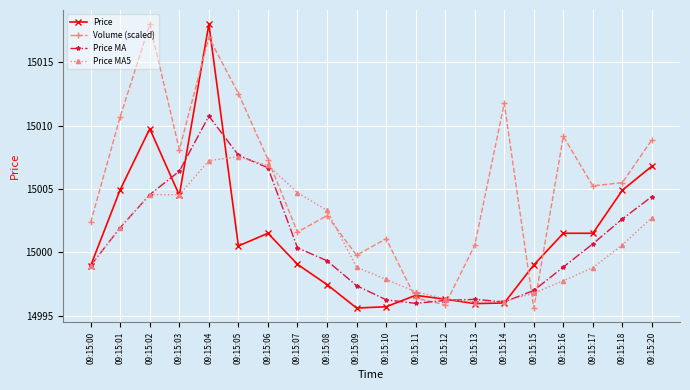

How many intersections are there between Price MA5 and Volume (scaled)?

6